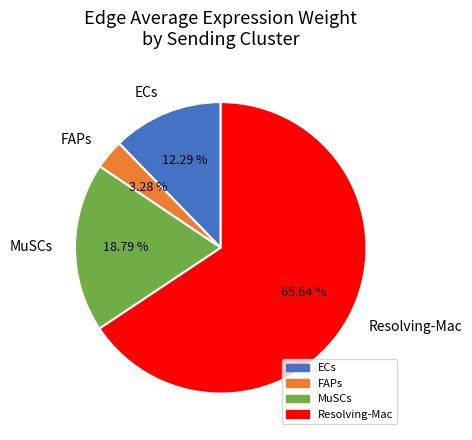

Is there any slice that represents more than half of the pie?

Yes